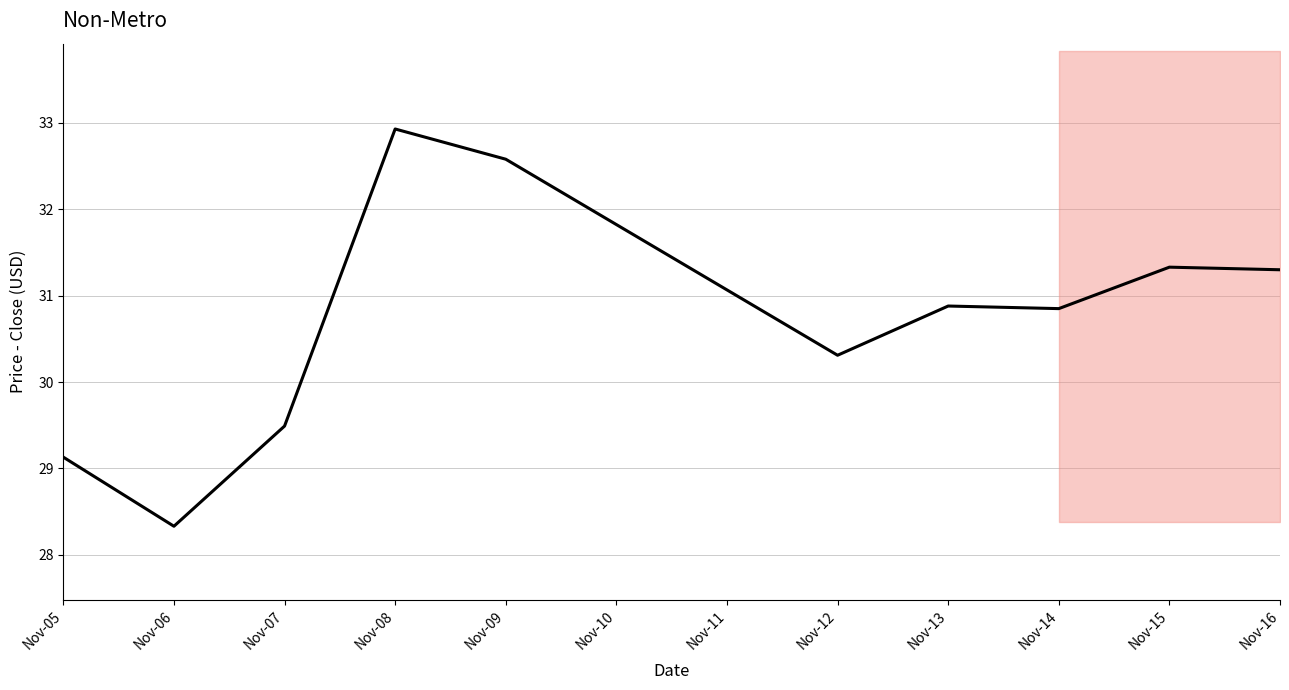

How many distinct data groups are displayed?

1